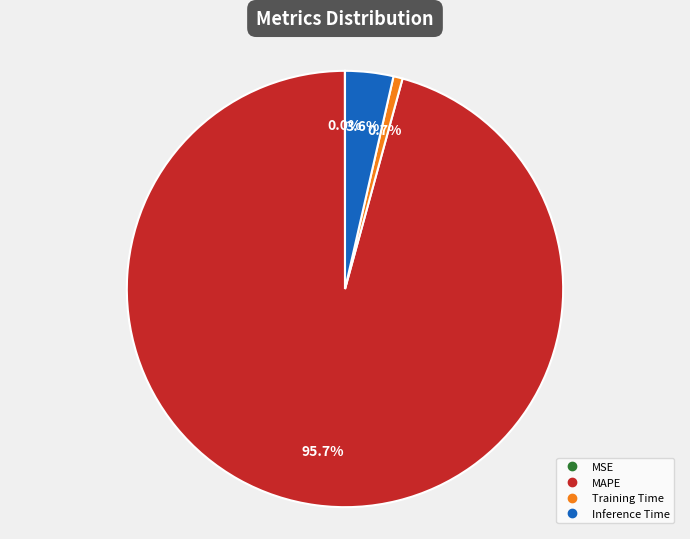

Does Training Time represent more than half of the total?

No